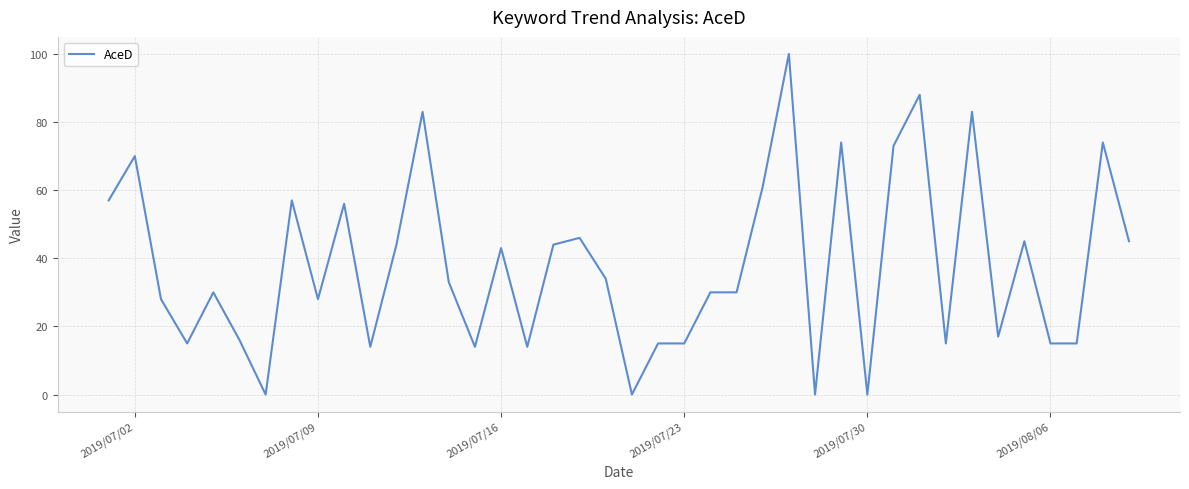

What is the difference between the maximum and minimum values?

100